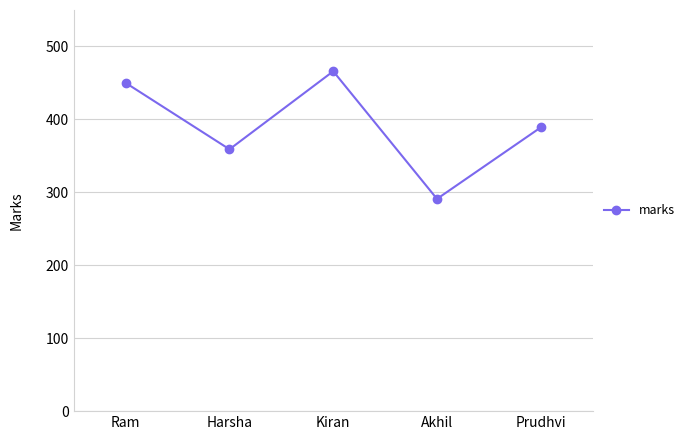

Is it true that the value at Akhil is 291?

True